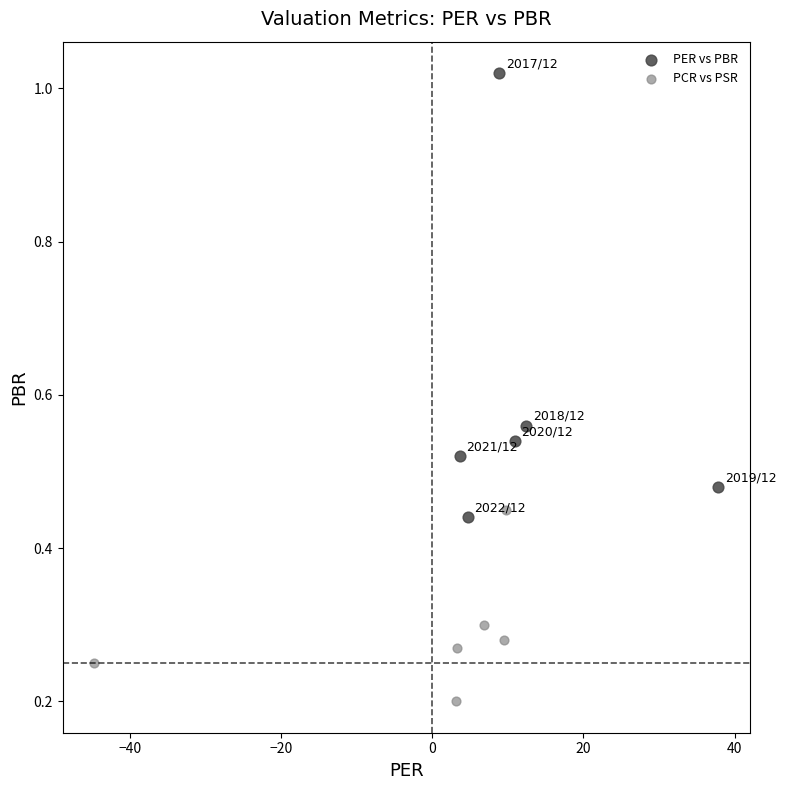

Which series contains the lowest Y value?

PCR vs PSR